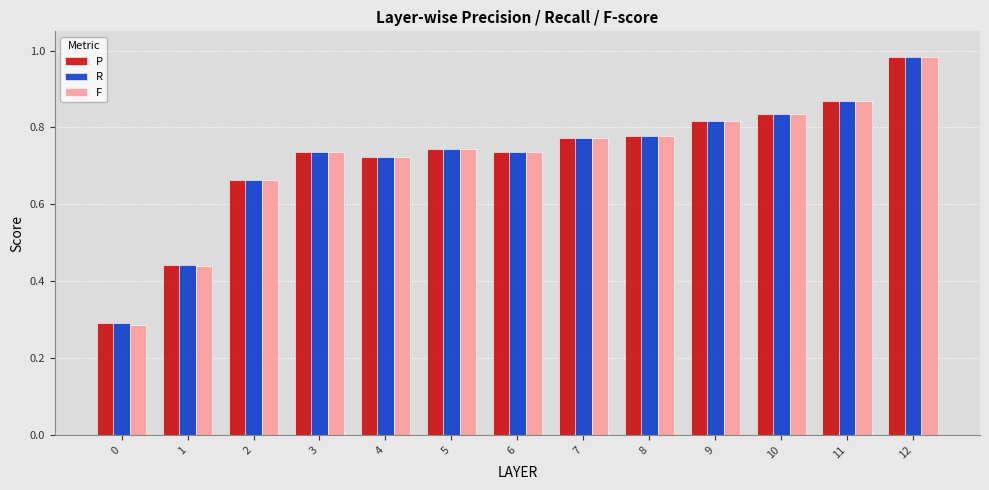

What is the difference between the maximum and second lowest values in the P series?

0.5